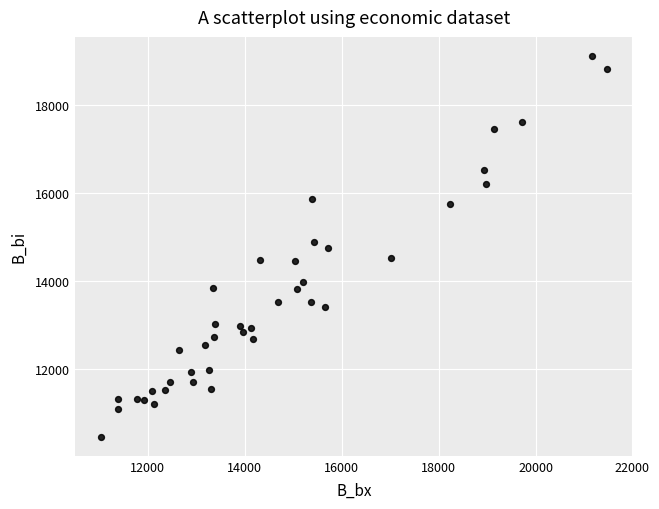

What is the range of Y values (max minus min)?

8648.9